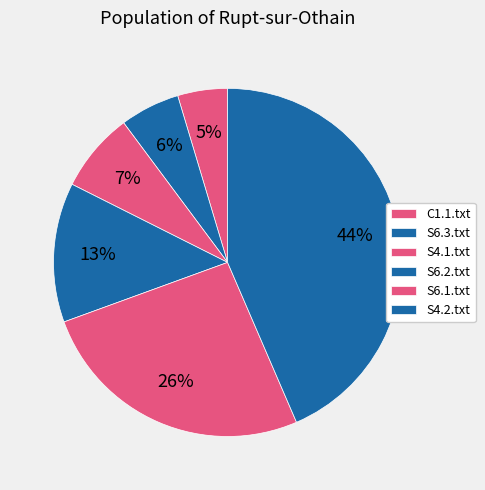

How many segments does this pie chart have?

6